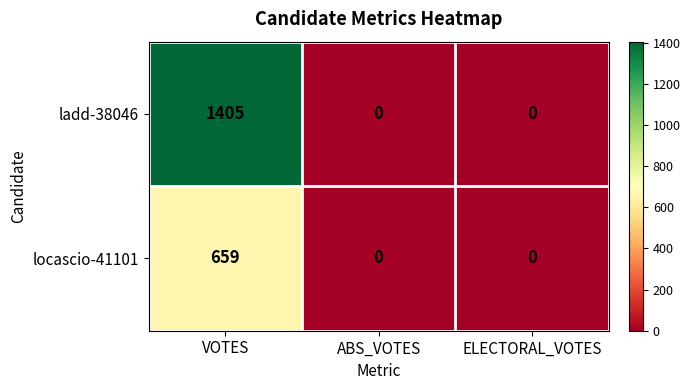

Count the ladd-38046 values in the range 0 to 1405.

3